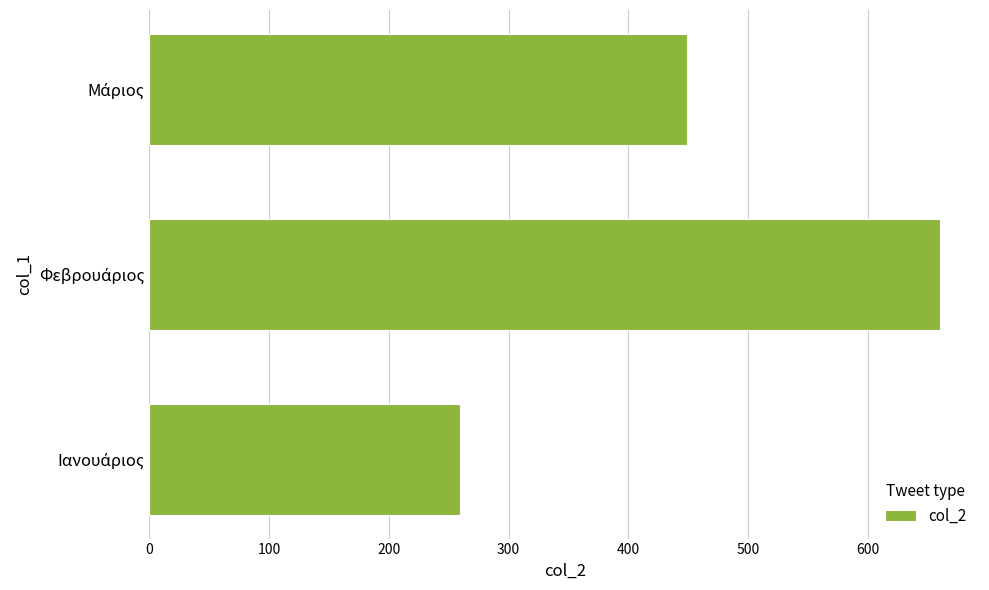

What is the smallest value displayed?

259.3